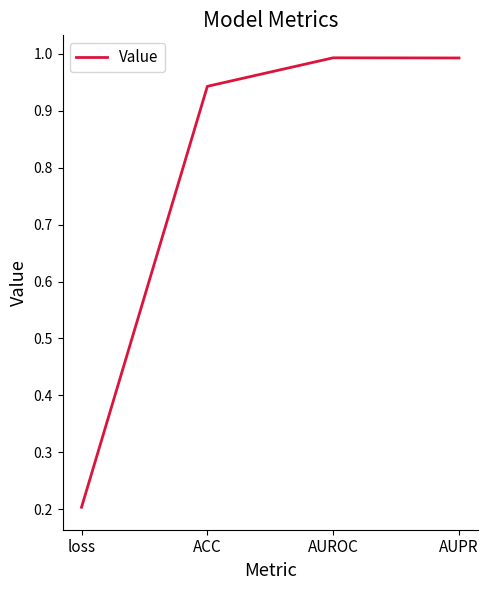

What is the maximum value shown in the chart?

1.0